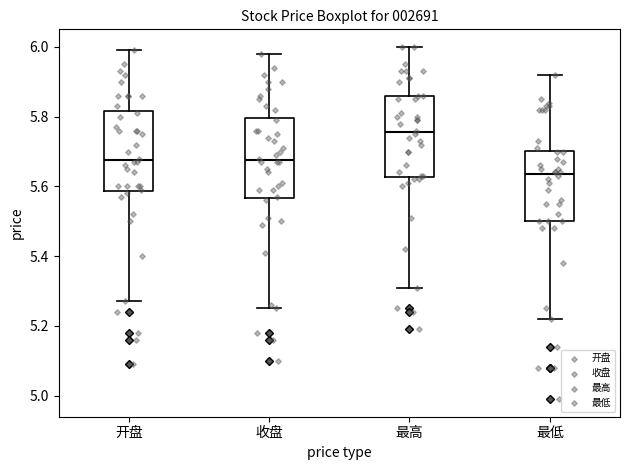

Where does the median line of the box for 最低 sit on the y-axis? The values are not printed on the chart, so give them approximately, as read against the axis.

5.64